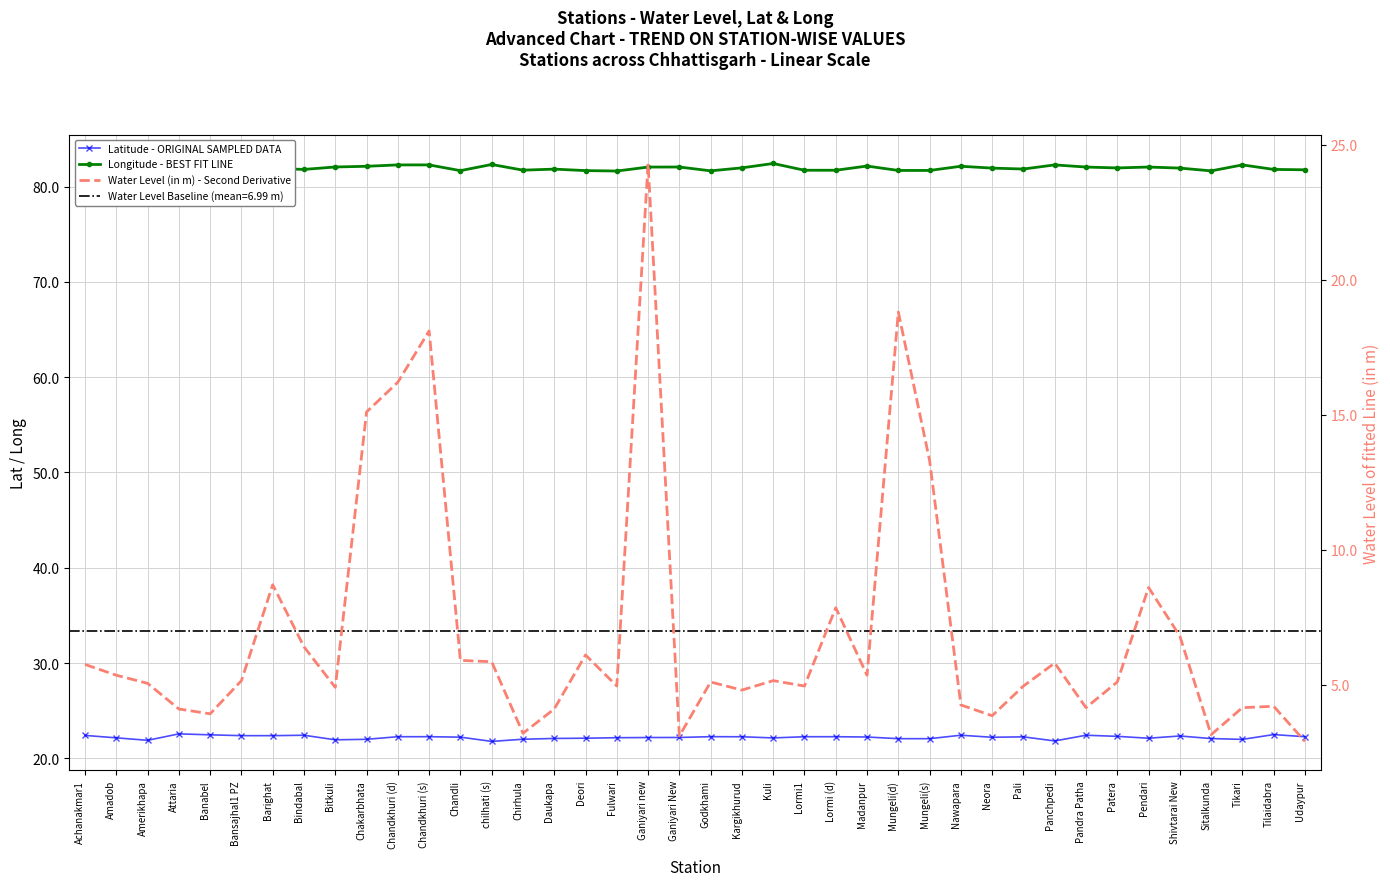

Which series has the largest total across all categories?

Longitude - BEST FIT LINE